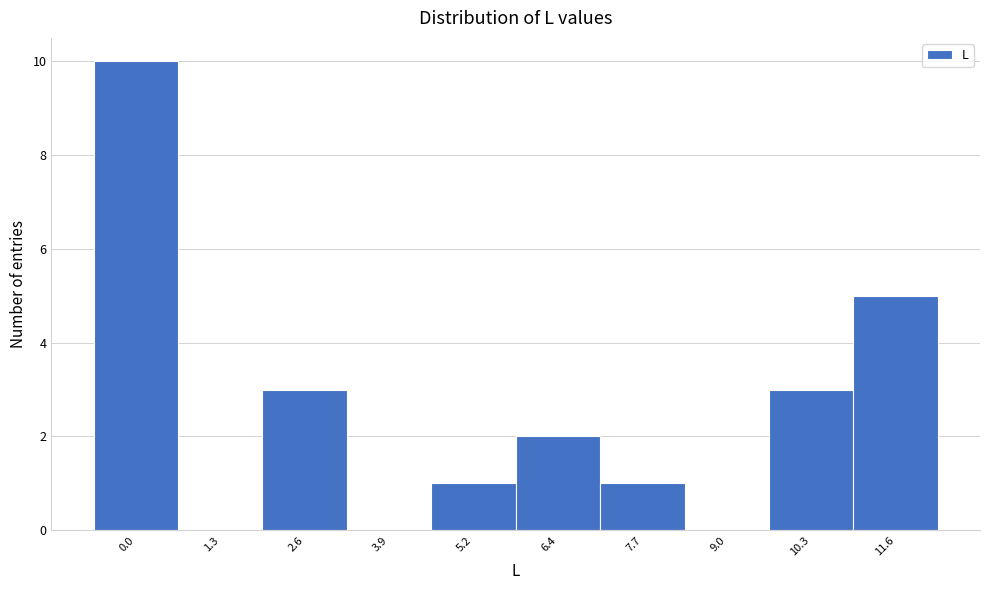

Reading left to right, extract all data points from this chart.

0.0=10	1.3=0	2.6=3	3.9=0	5.2=1	6.4=2	7.7=1	9.0=0	10.3=3	11.6=5